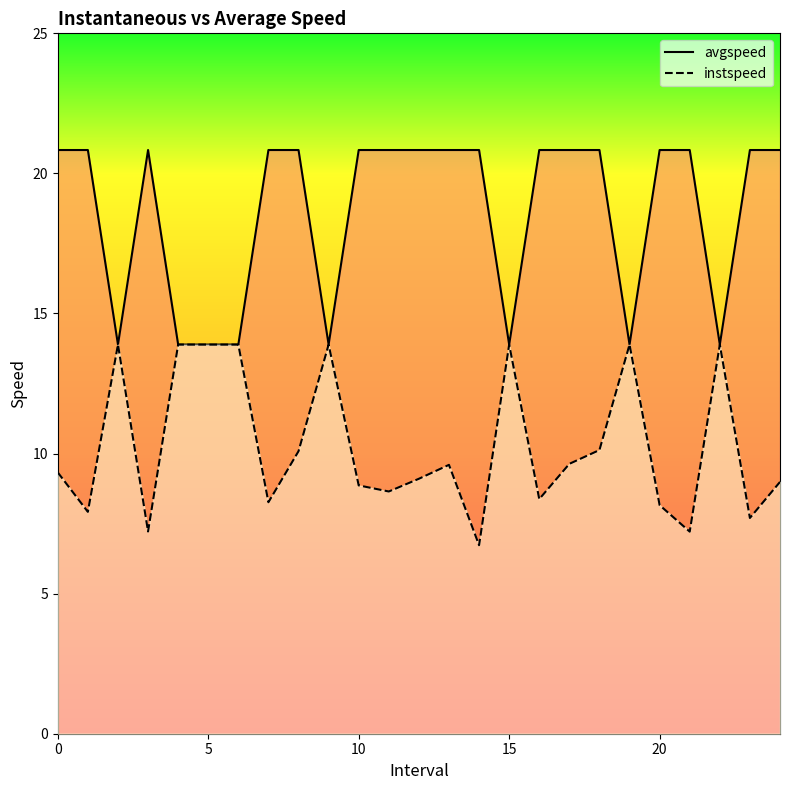

What is the label of the 17th point from the right?

8